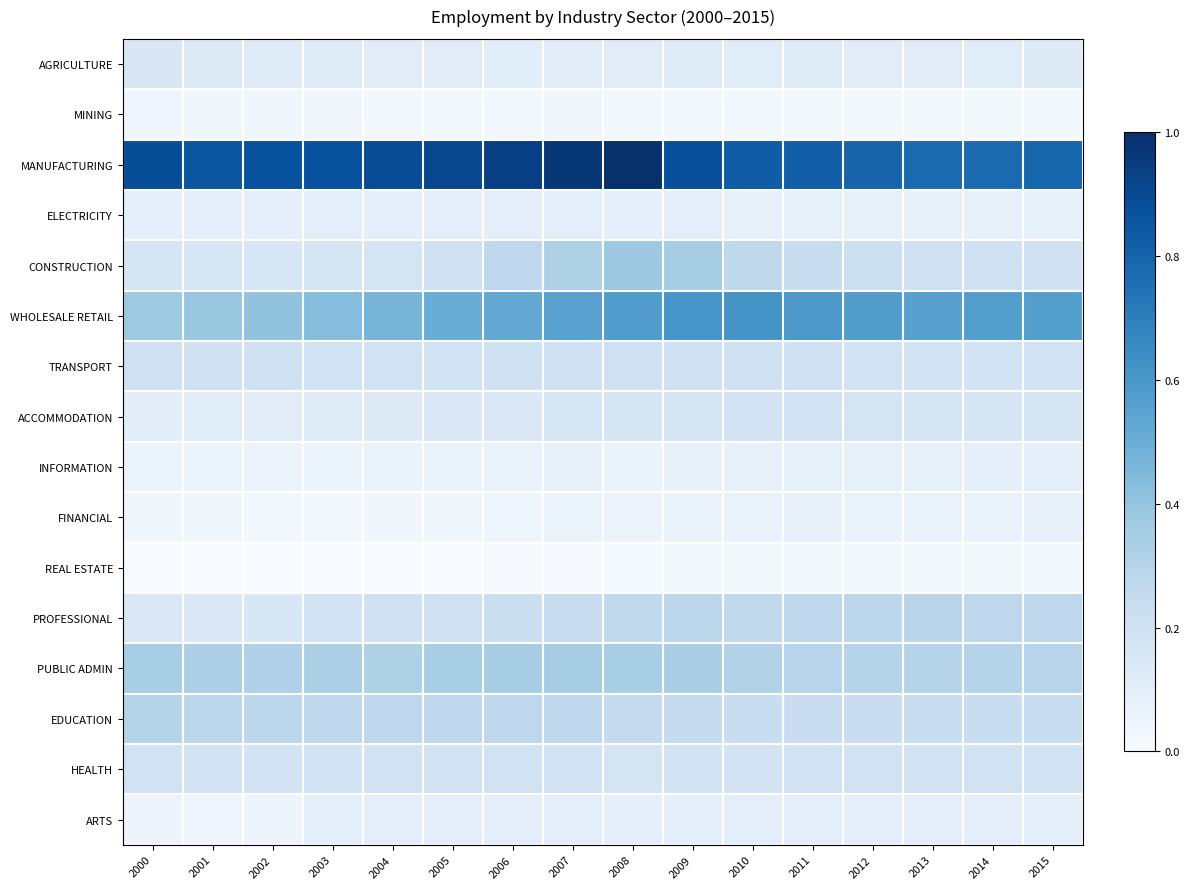

Count the number of categories in the chart.

16